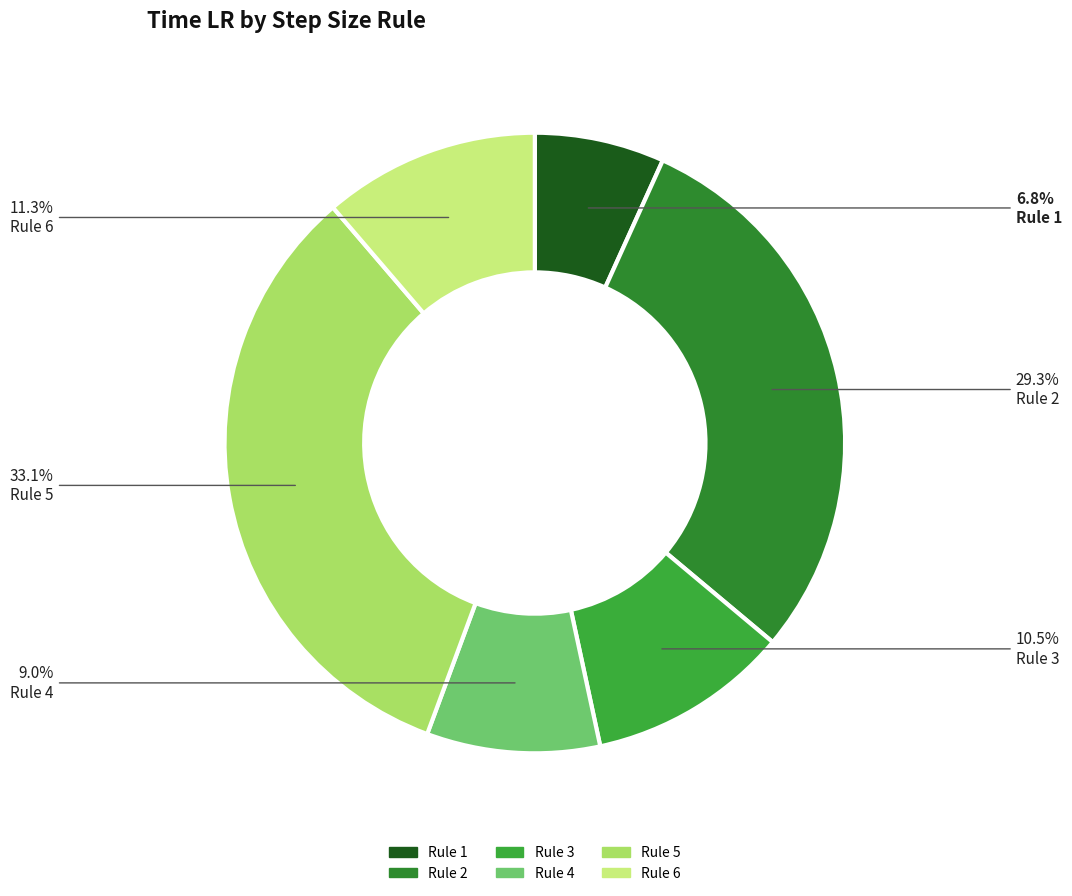

To the nearest percent, what is the difference between the Rule 3 and Rule 2 slice percentages?

19%